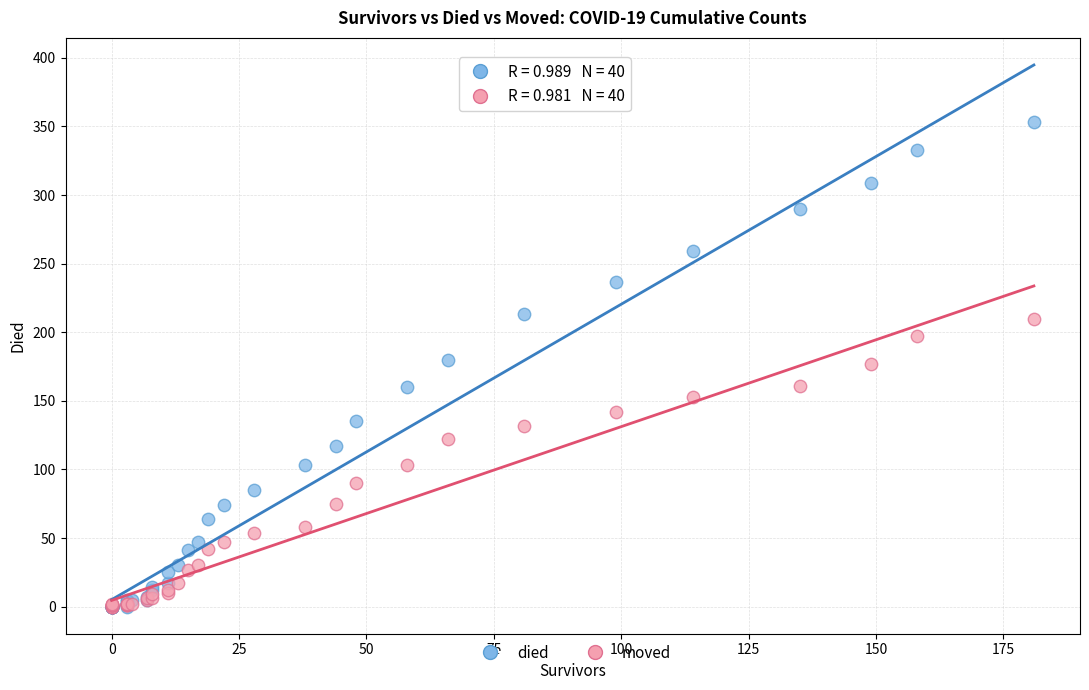

Which series reaches the maximum Y coordinate?

died